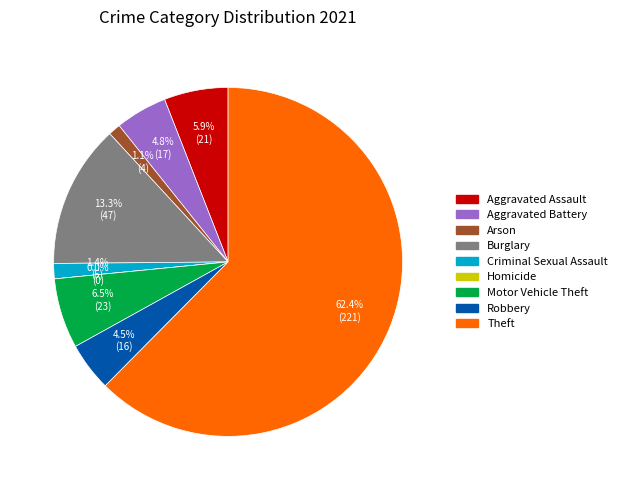

Is there any slice that represents more than half of the pie?

Yes